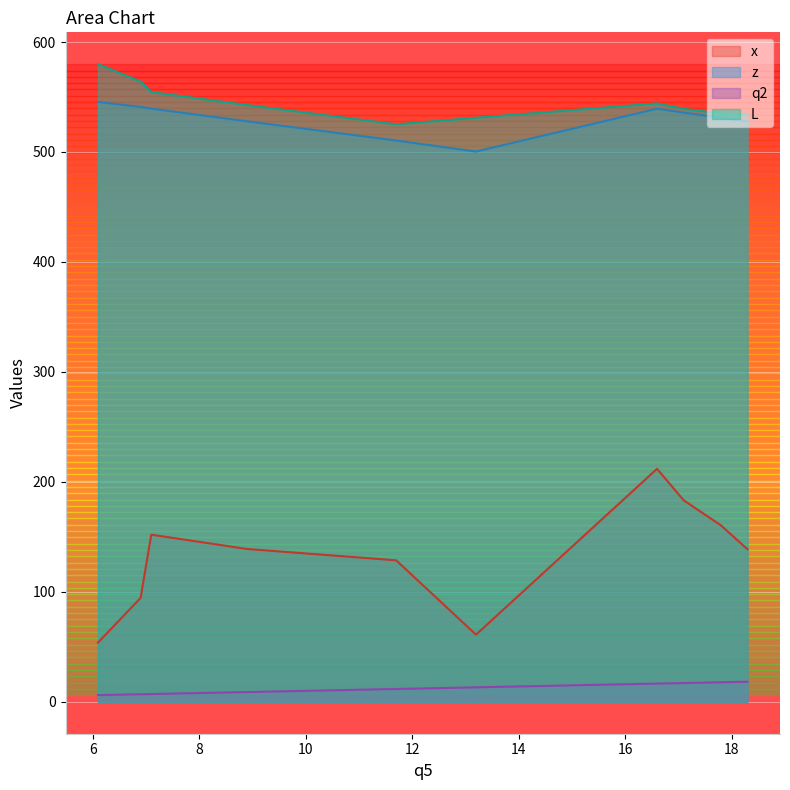

Is it true that z equals 741.5 at 2?

False